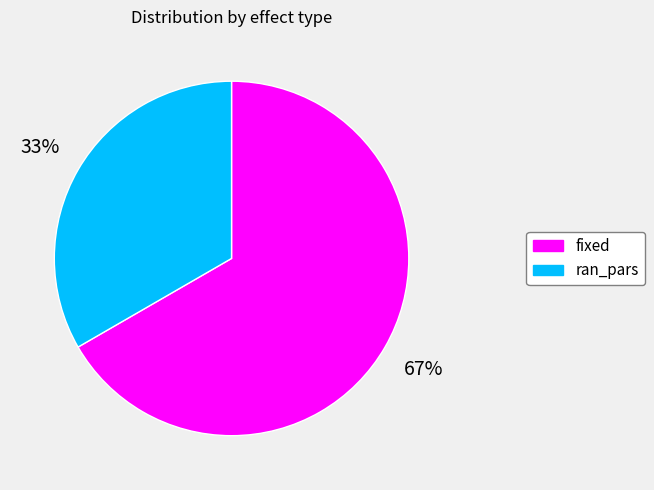

How many segments does this pie chart have?

2